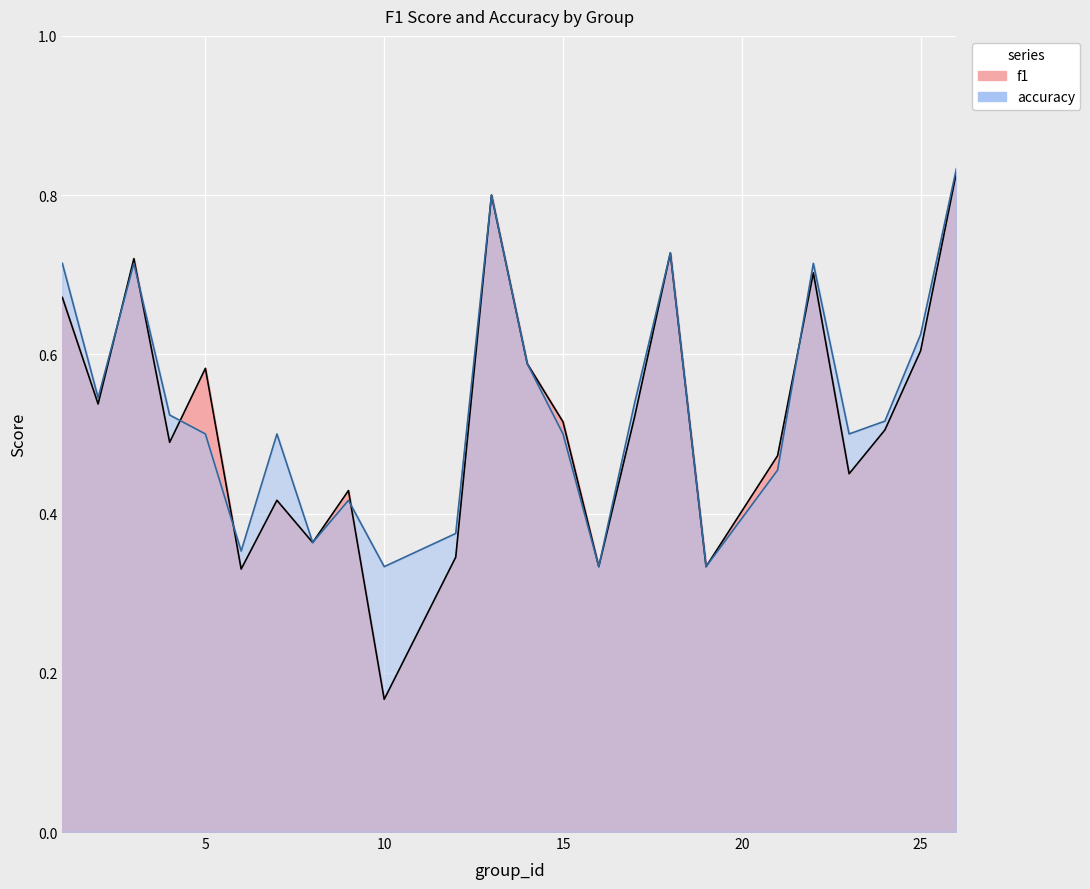

What is the total value across all series at 9?

0.8